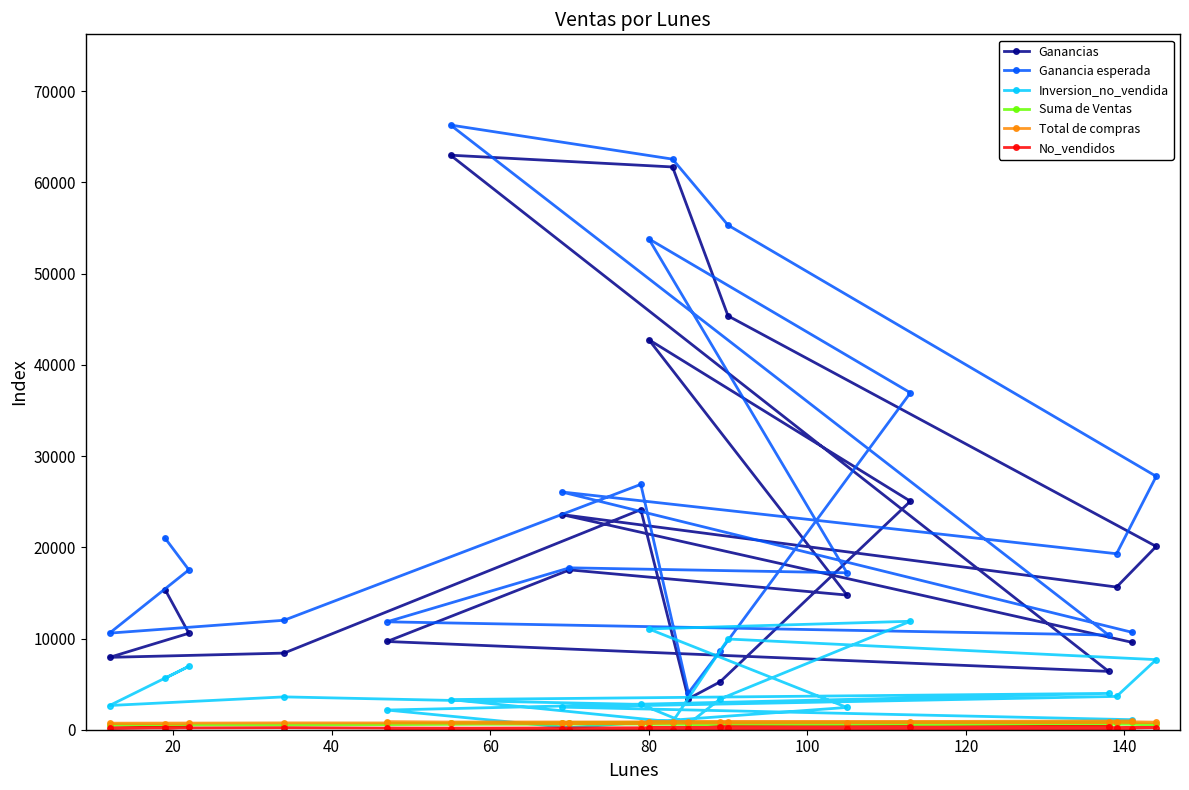

True or false: Ganancia esperada and Inversion_no_vendida intersect in this chart.

False